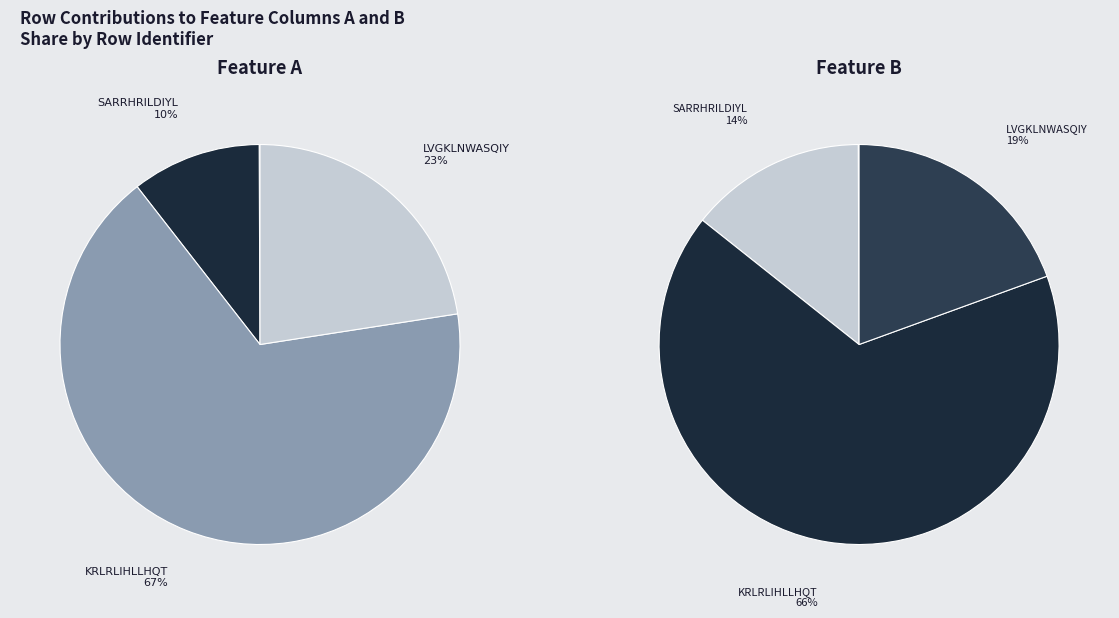

Which slice is the largest?

KRLRLIHLLHQT